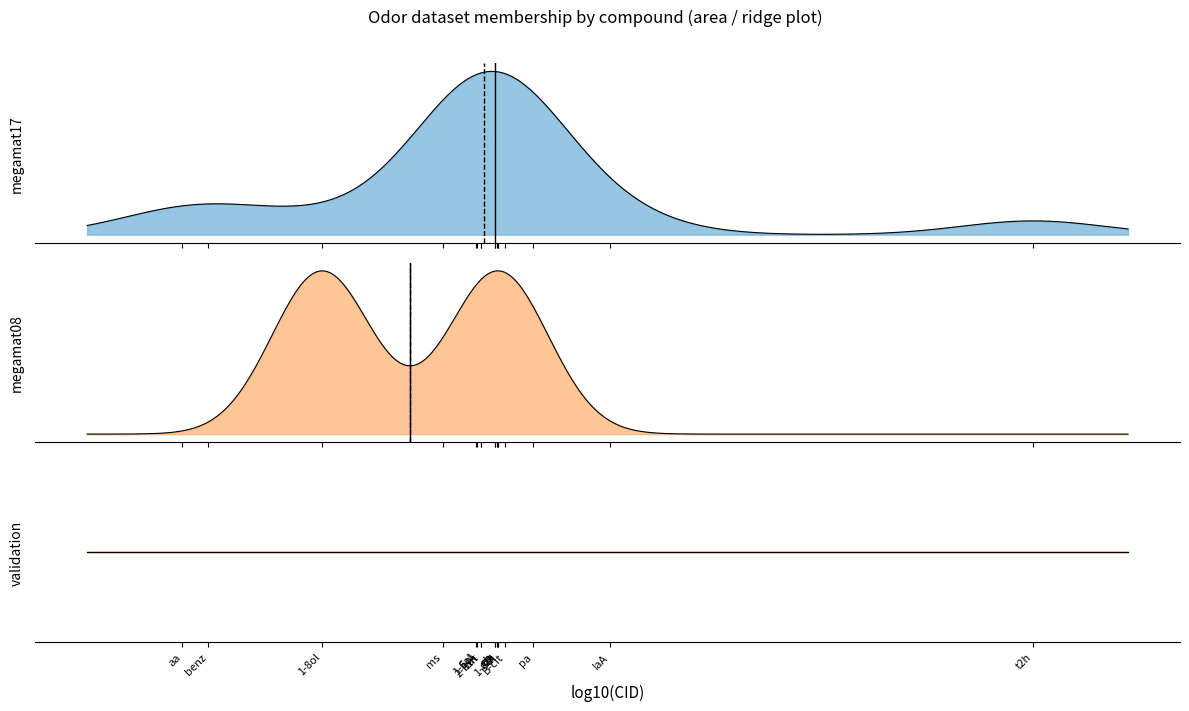

At Lin, list the series in order from largest to smallest.

megamat17, megamat08, validation